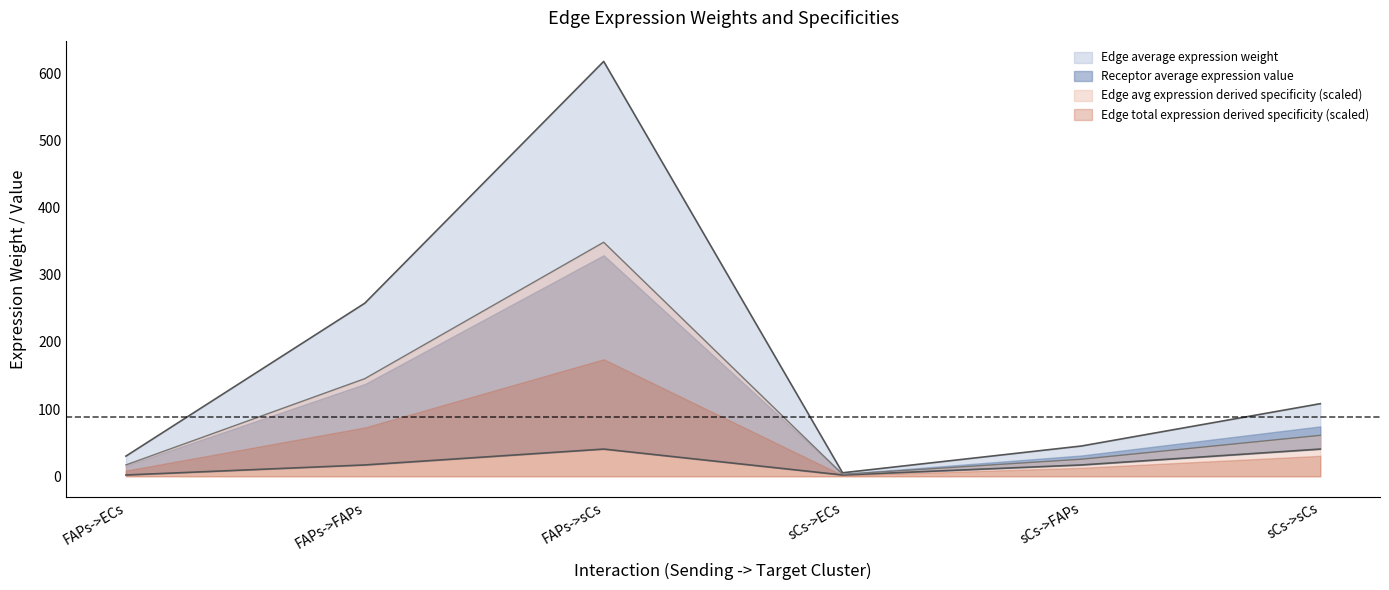

Count the number of categories in the chart.

6